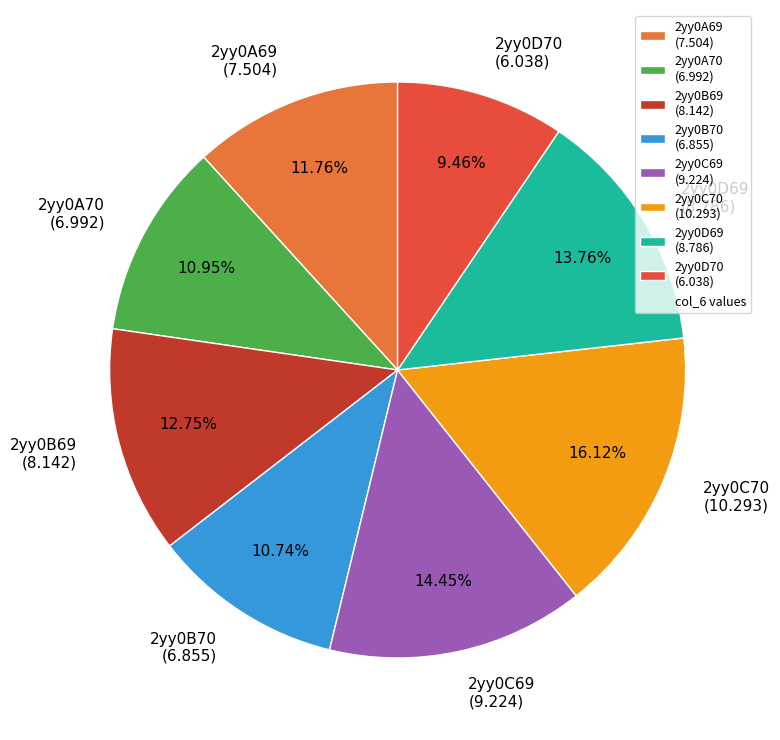

Is there a majority slice in this chart?

No